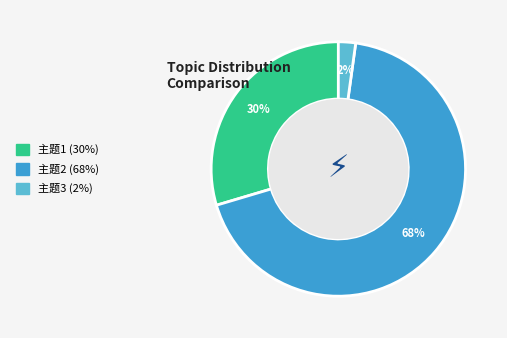

Which slice is the smallest?

主题3